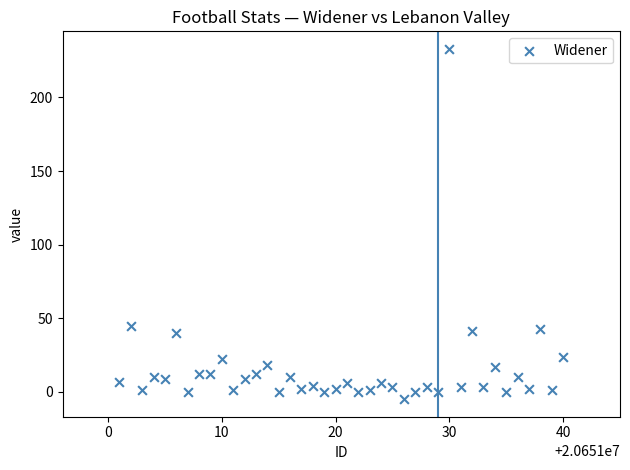

What is the range of X values (max minus min)?

39